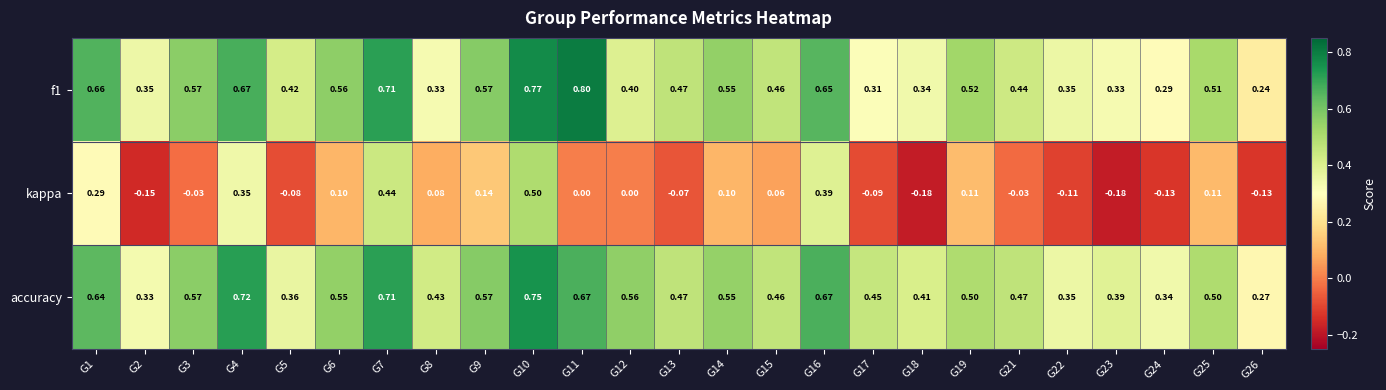

Rank the series by their maximum value, from lowest to highest.

kappa, accuracy, f1